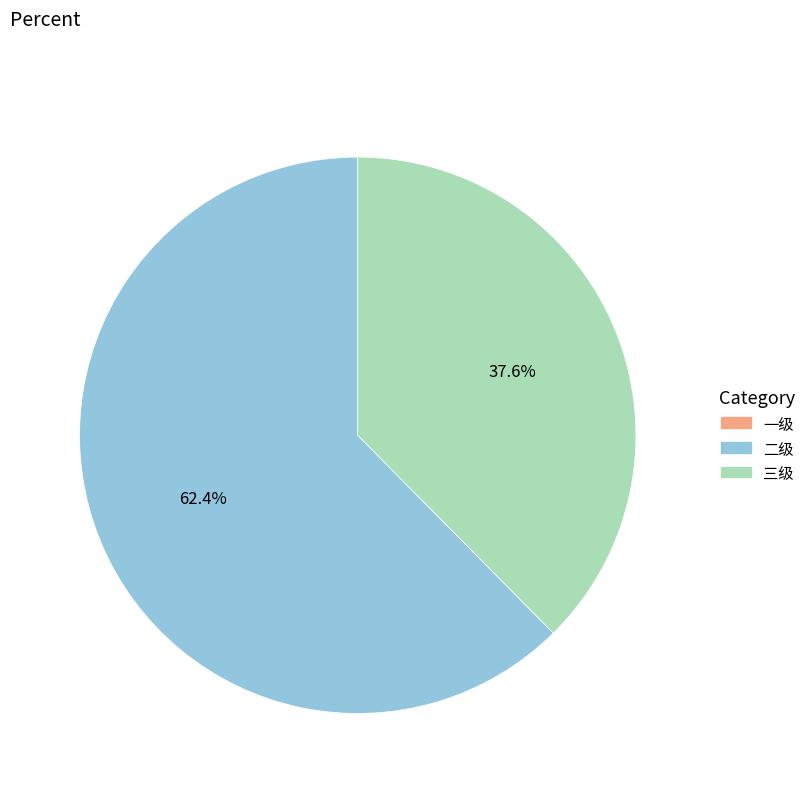

What is the majority slice?

二级